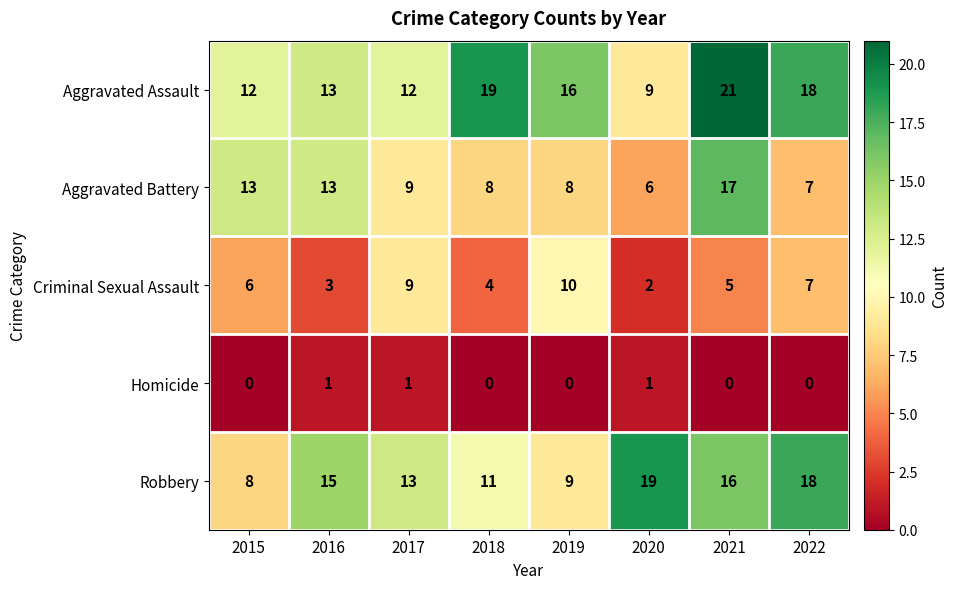

What is the minimum value for Robbery?

8